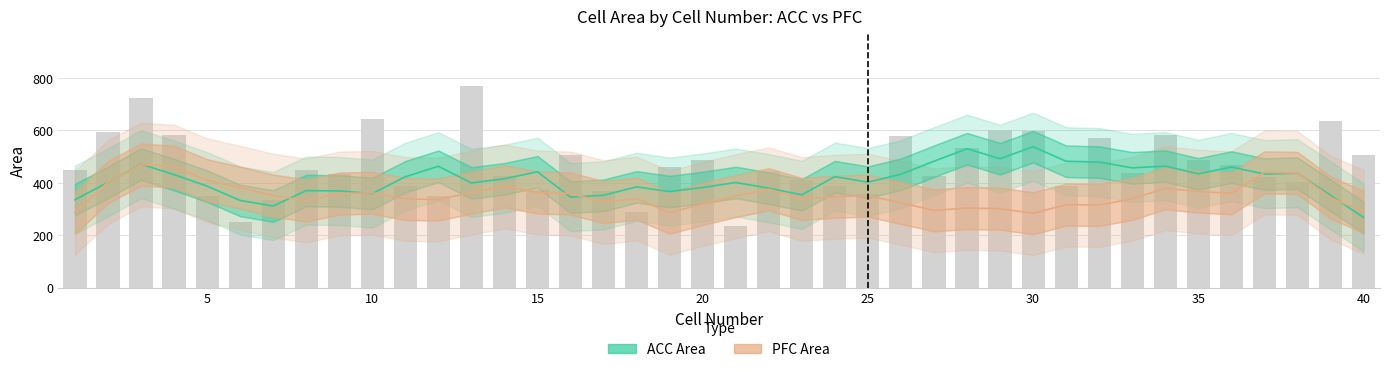

What is the value of the PFC Area bar at the 4th from the left?

584